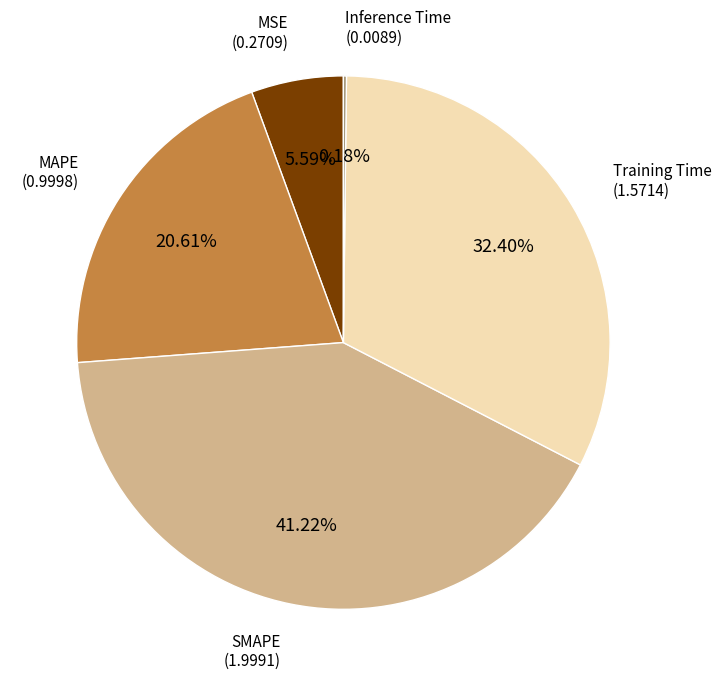

Count the number of slices in the pie.

5